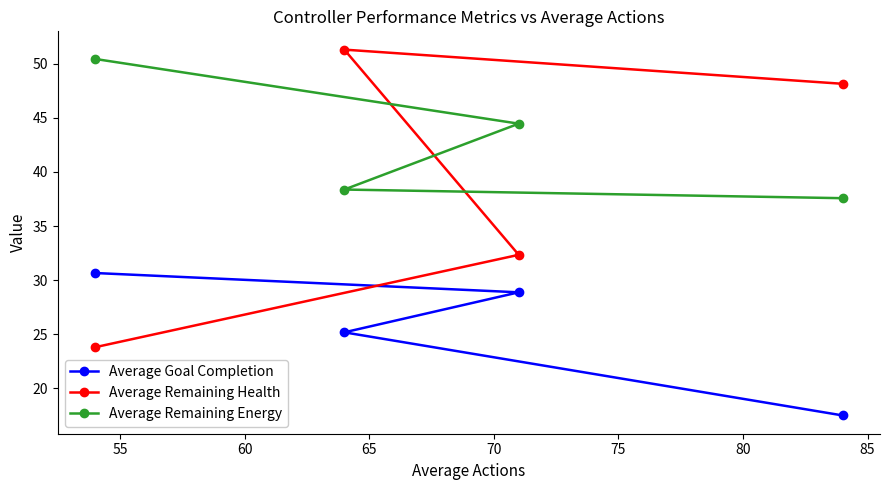

At how many categories does at least one series exceed 36?

4